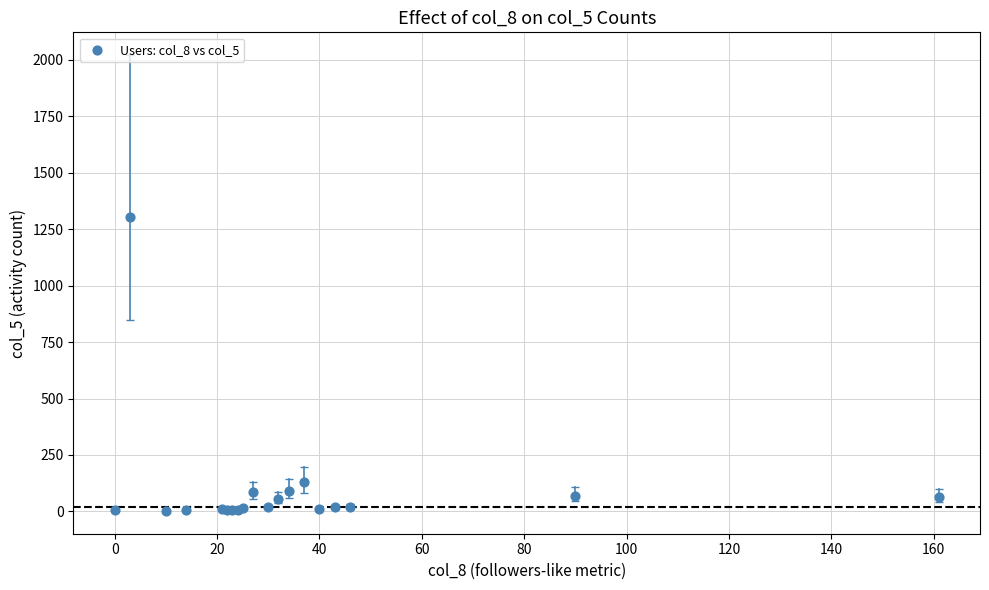

What Y value in the scatter plot is closest to 653?

128